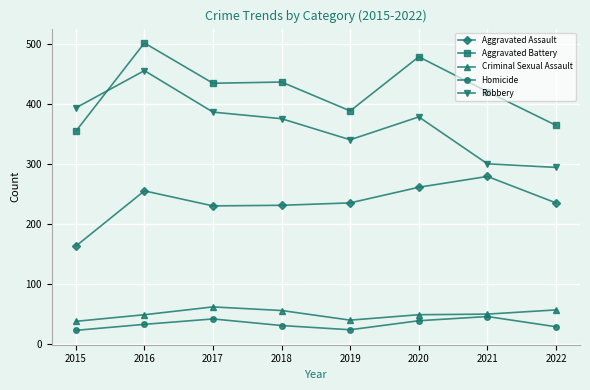

Is it true that Aggravated Battery equals 95 at 2018?

False